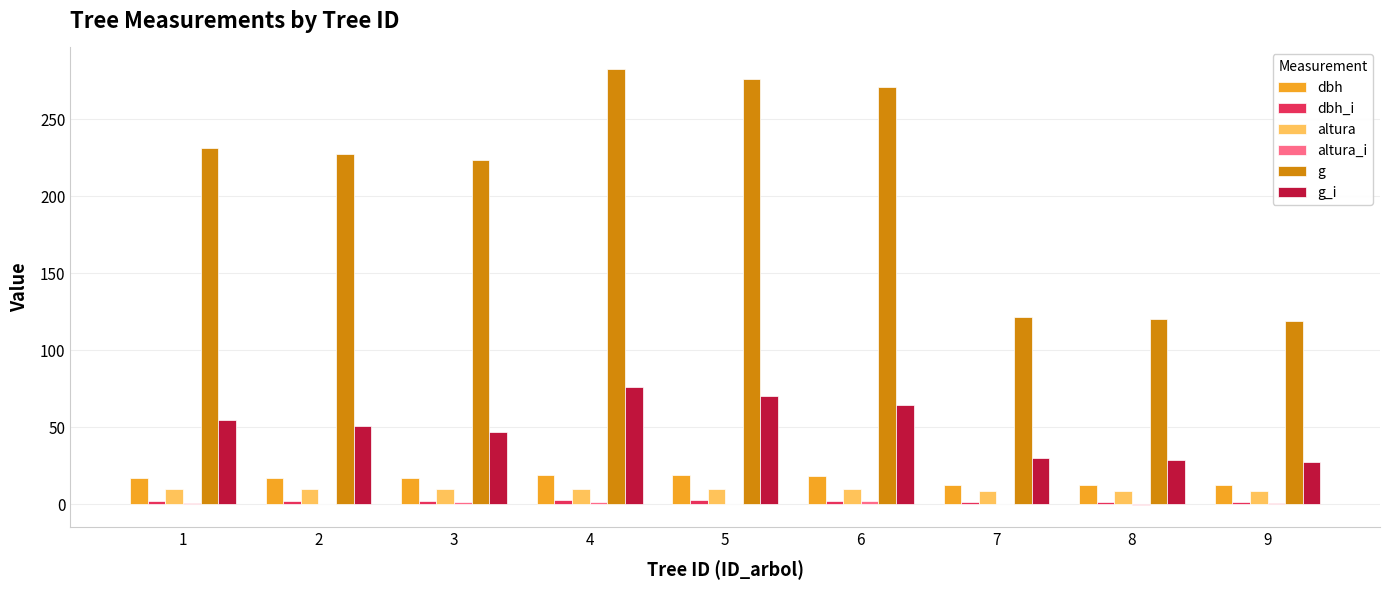

Read the g value at 7.

121.7